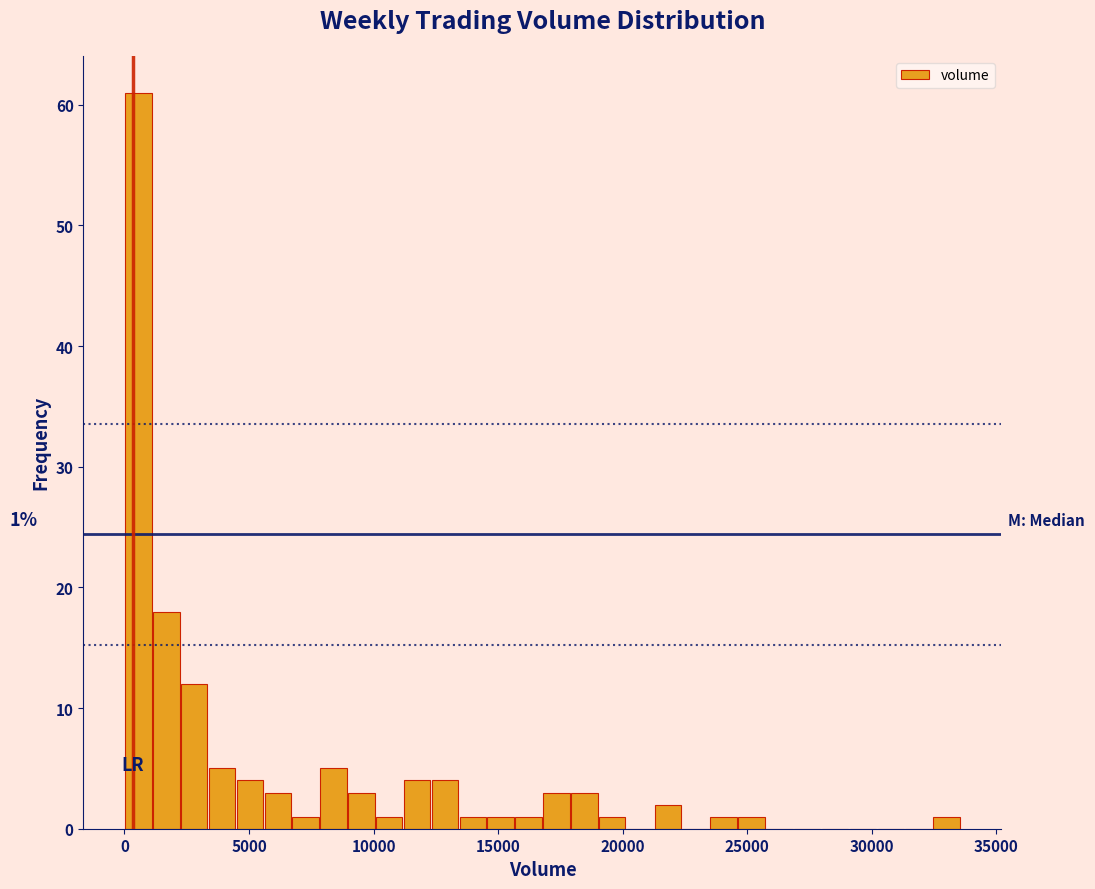

Read against the x-axis, roughly where is the centre of the tallest bar?

500